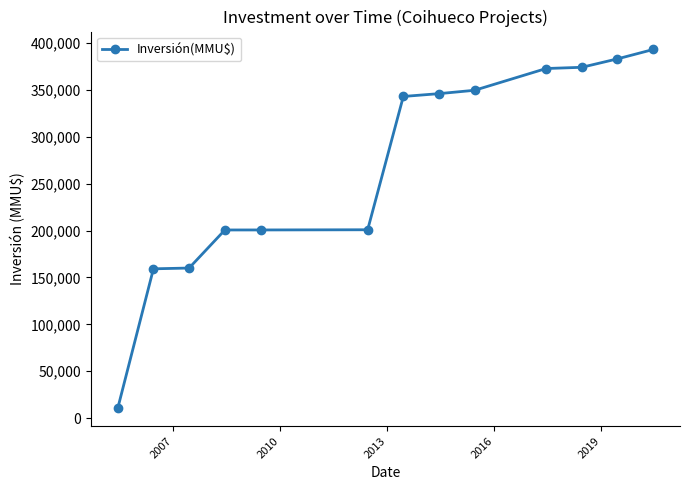

What is the difference between the maximum and minimum values?

382658